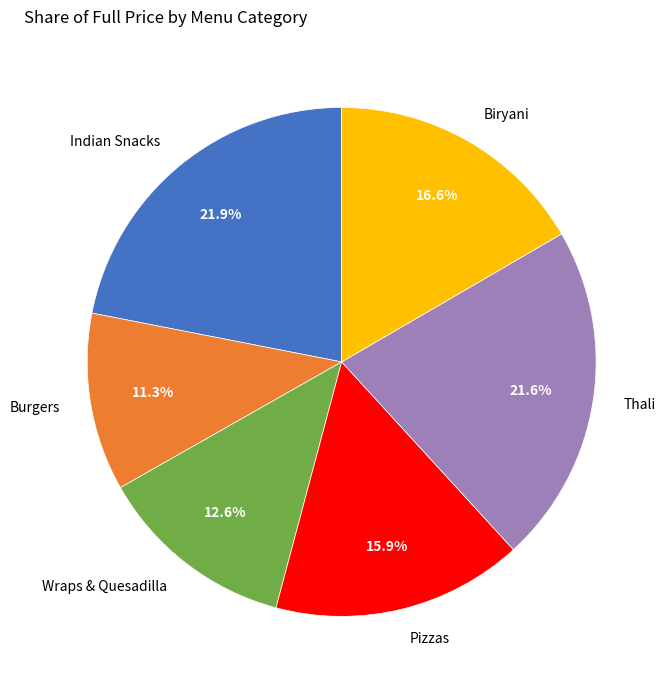

Which category has the smallest portion of the pie?

Burgers